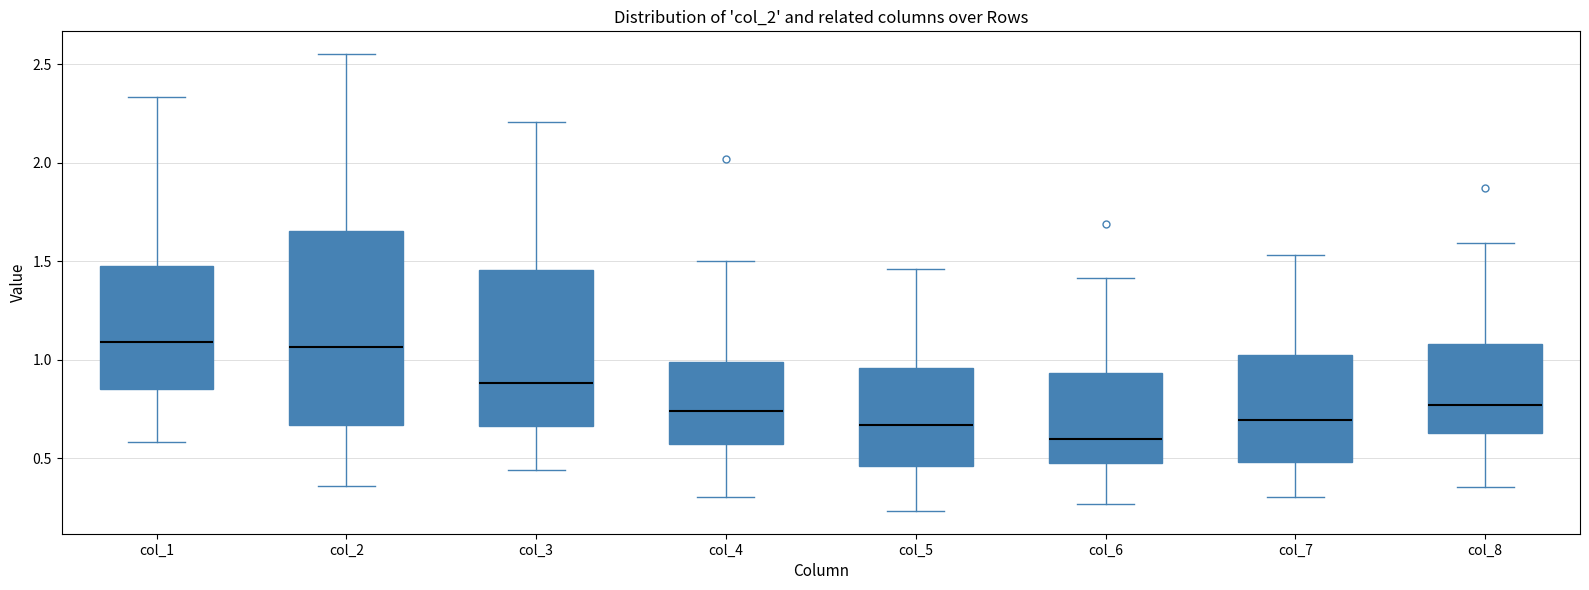

Which box is the tallest, from its lower edge to its upper edge?

col_2